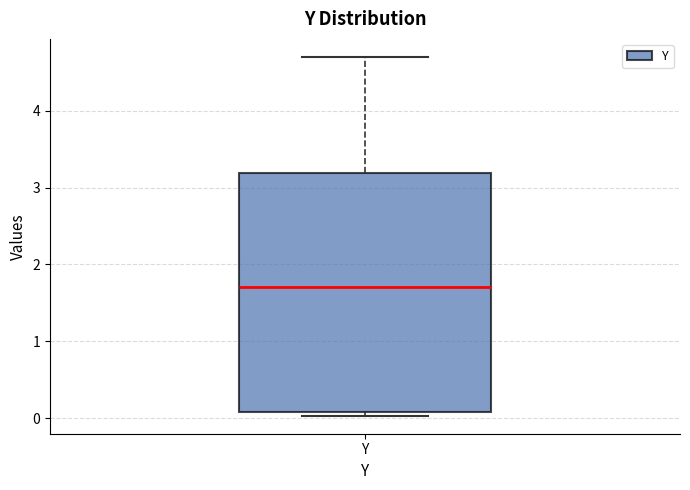

Read this box plot against the y-axis: the position of the median line, the range covered by the box, and the ends of both whiskers. The values are not printed on the chart, so give them approximately, as read against the axis.

median 1.7, box 0.1 to 3.2, whiskers 0.0 to 4.7